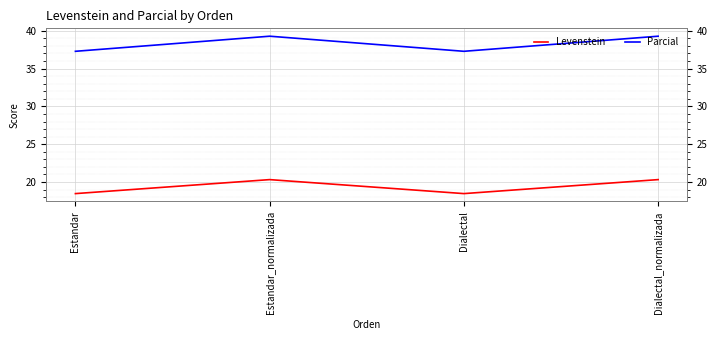

What are all the series names shown in the legend?

Levenstein, Parcial